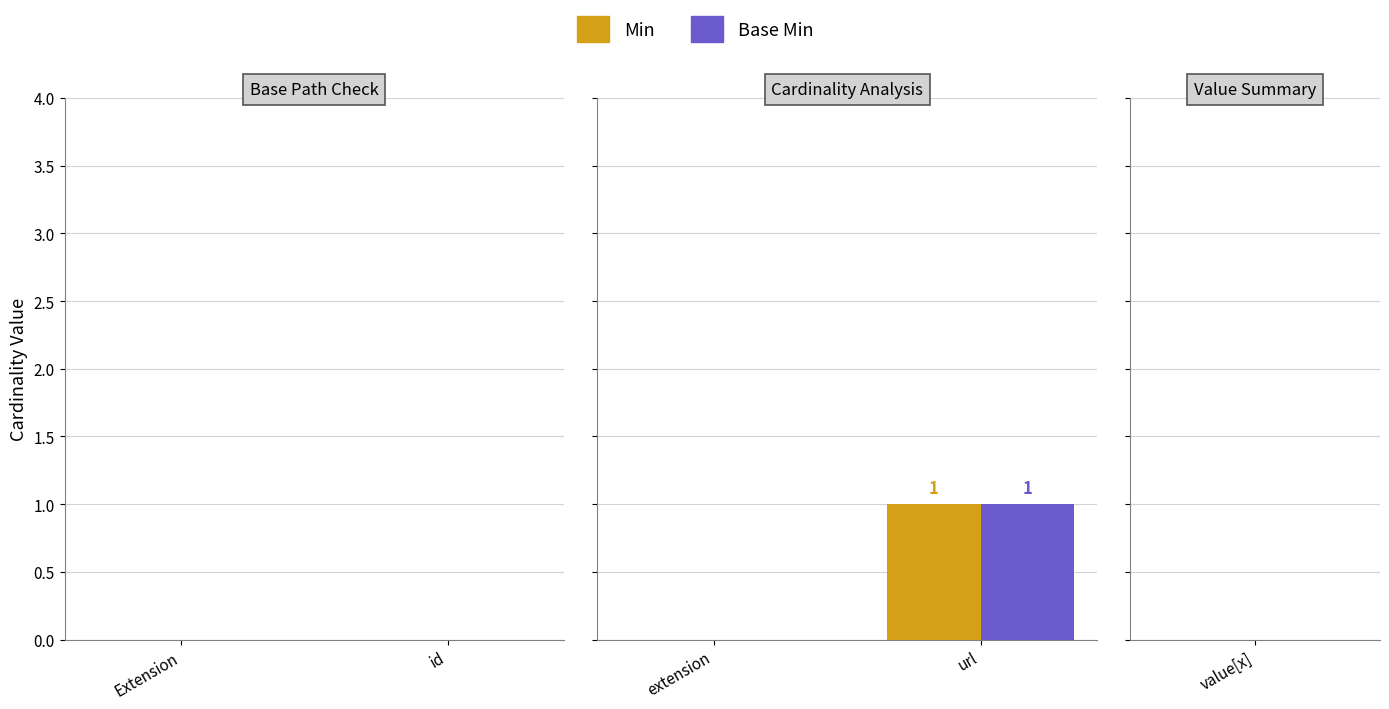

Which label corresponds to the largest value in the chart?

url